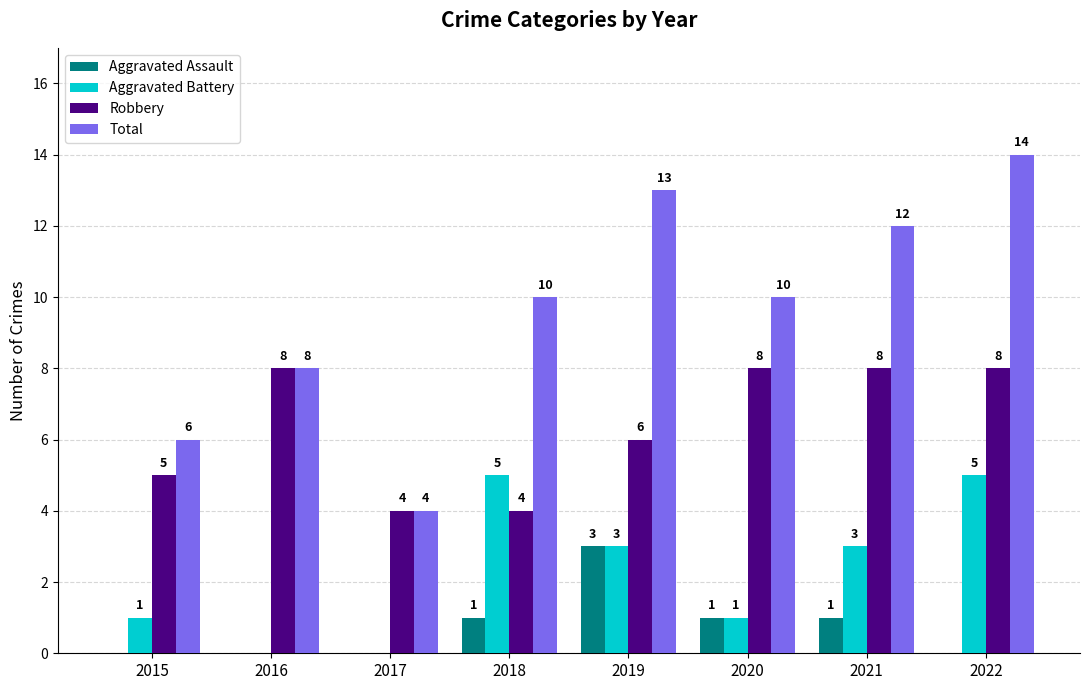

What is the maximum value for Total?

14